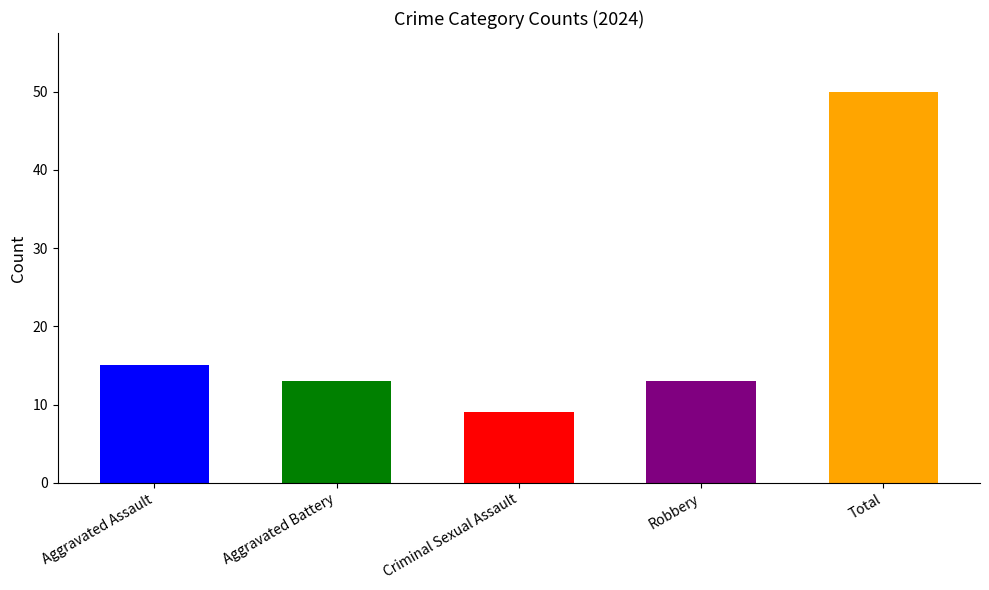

What is the average value?

20